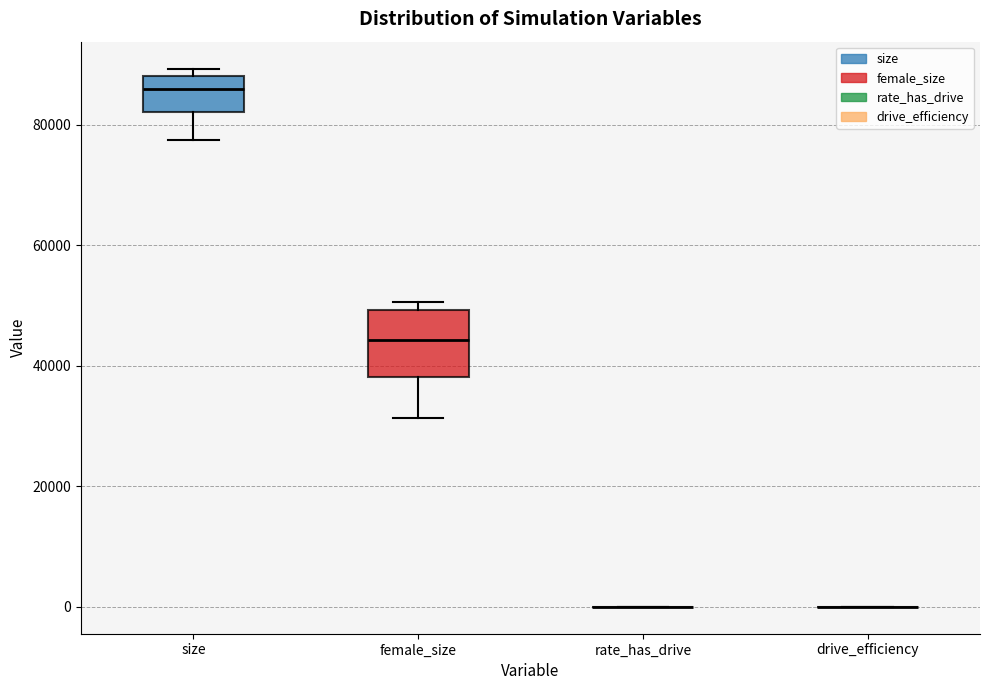

Where does the lower whisker of the box for female_size end on the y-axis? The values are not printed on the chart, so give them approximately, as read against the axis.

32000